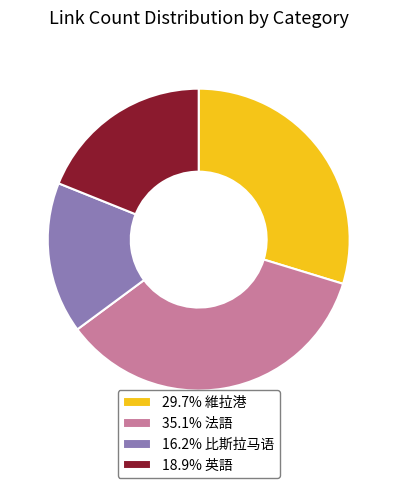

Do 16.2% 比斯拉马语 and 35.1% 法語 together represent more than half of the pie?

Yes